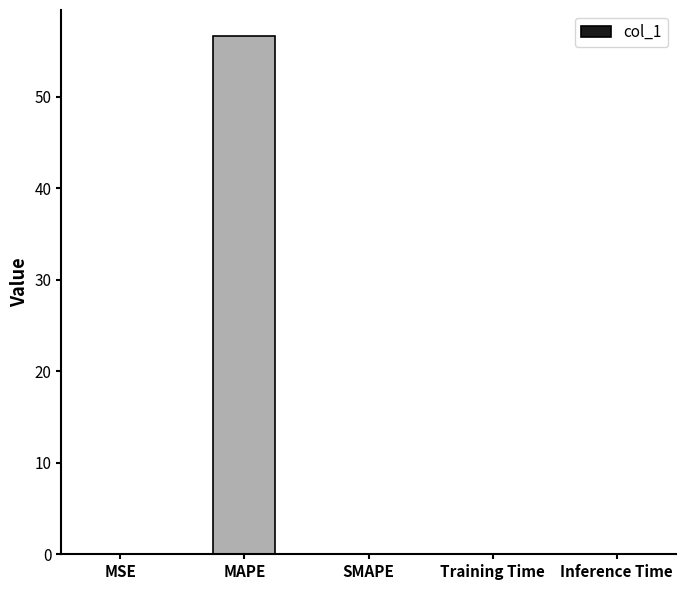

What is the greatest value displayed?

56.7